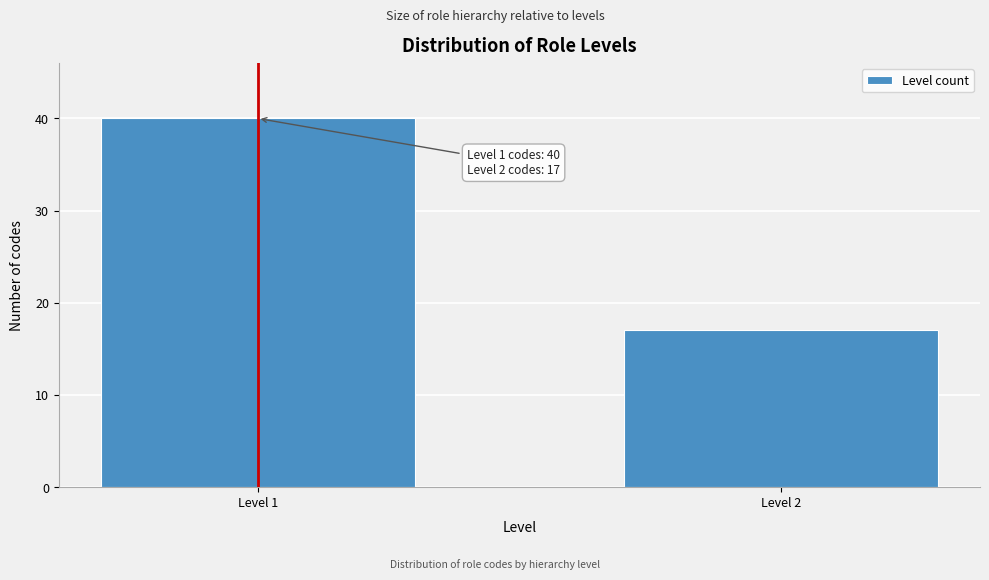

Reading left to right, transcribe all the data shown in this chart.

40	17